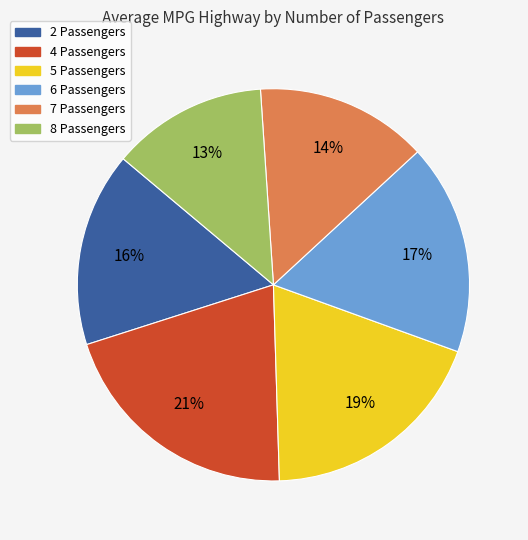

Which category has the smallest portion of the pie?

8 Passengers